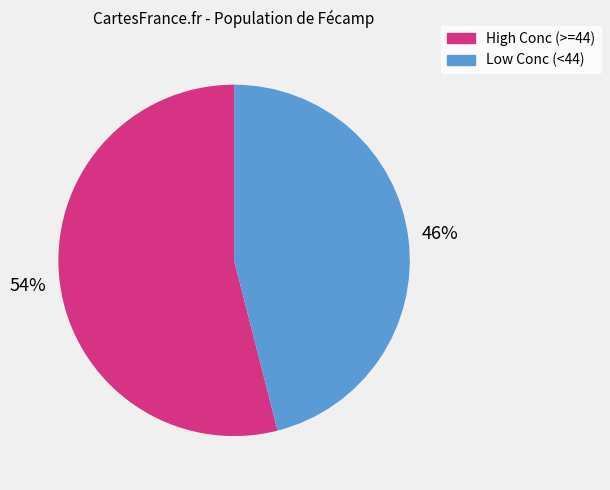

To the nearest percent, what is the difference between the largest and smallest slice percentages?

8%